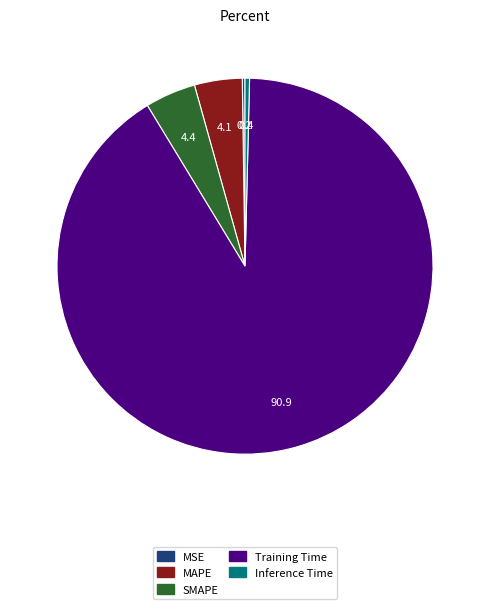

Is there any slice that represents more than half of the pie?

Yes